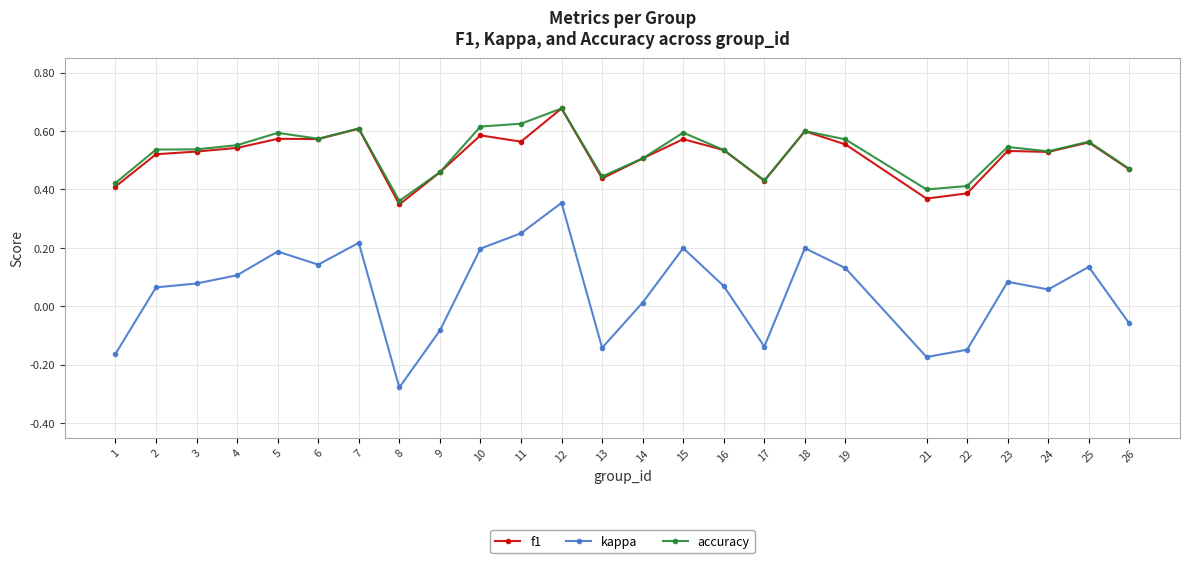

Count the accuracy values in the range 0 to 1.

25